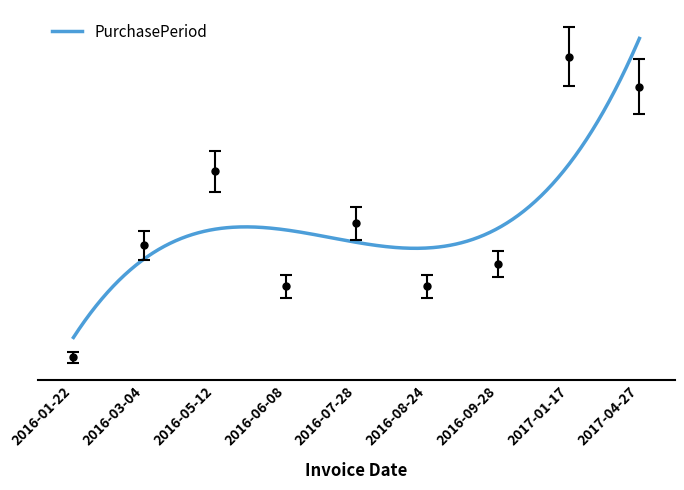

Reading left to right, transcribe all the data shown in this chart.

3.1	47.4	76.5	31.2	56.0	31.2	39.8	121.9	110.0